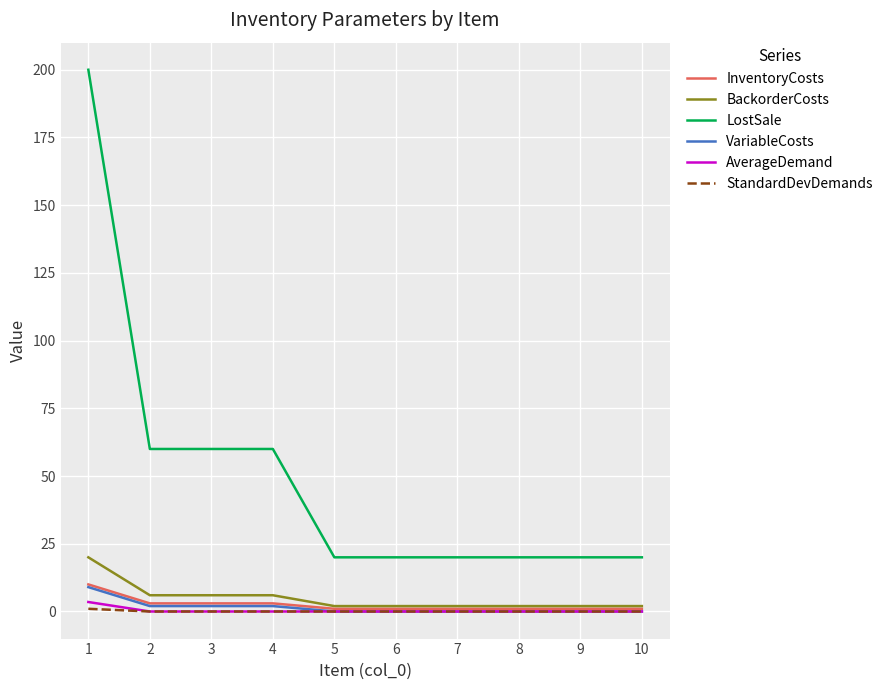

Reading left to right, extract all data points from this chart.

InventoryCosts: 10.0	3.0	3.0	3.0	1.0	1.0	1.0	1.0	1.0	1.0
BackorderCosts: 20.0	6.0	6.0	6.0	2.0	2.0	2.0	2.0	2.0	2.0
LostSale: 200.0	60.0	60.0	60.0	20.0	20.0	20.0	20.0	20.0	20.0
VariableCosts: 9.0	2.0	2.0	2.0	0.0	0.0	0.0	0.0	0.0	0.0
AverageDemand: 3.5	0.0	0.0	0.0	0.0	0.0	0.0	0.0	0.0	0.0
StandardDevDemands: 1.0	0.0	0.0	0.0	0.0	0.0	0.0	0.0	0.0	0.0